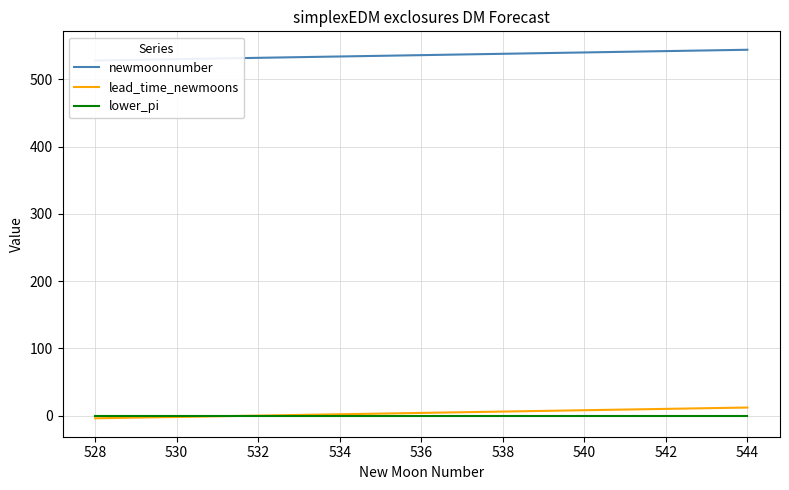

How many distinct data groups are displayed?

3